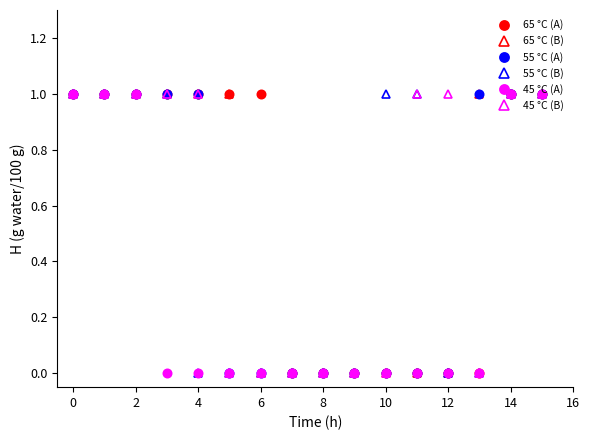

What is the value of the 45 °C (A) point at the 15th from the left?

1